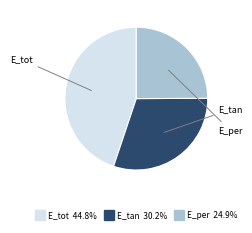

Does E_per account for over 50% of the chart?

No